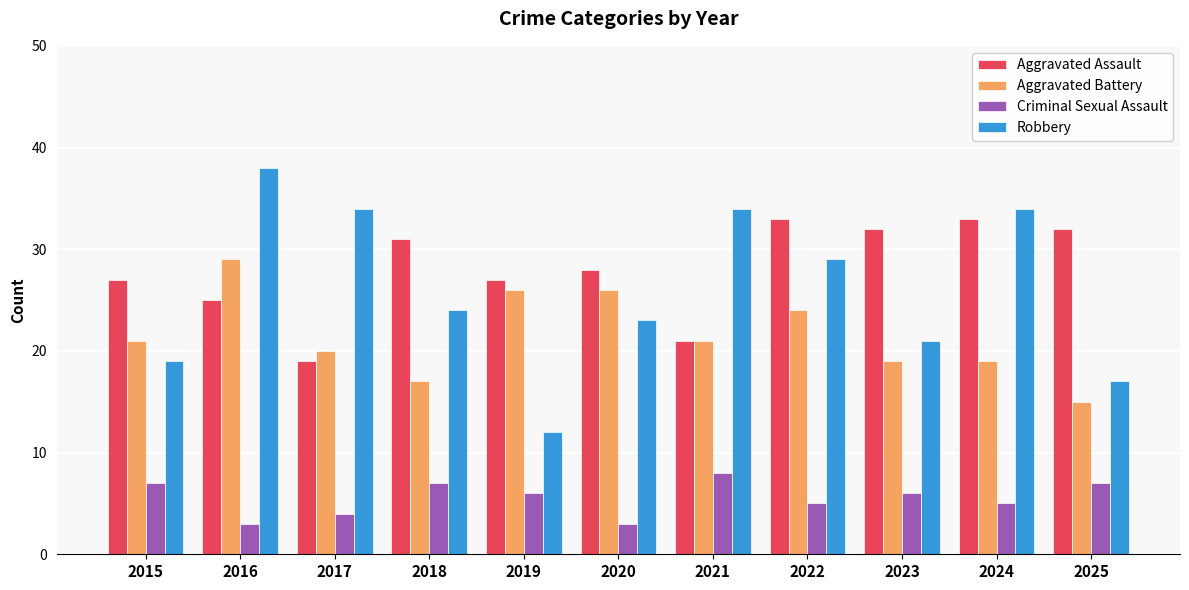

What is the sum of the Aggravated Battery values at 2016 and 2025?

44